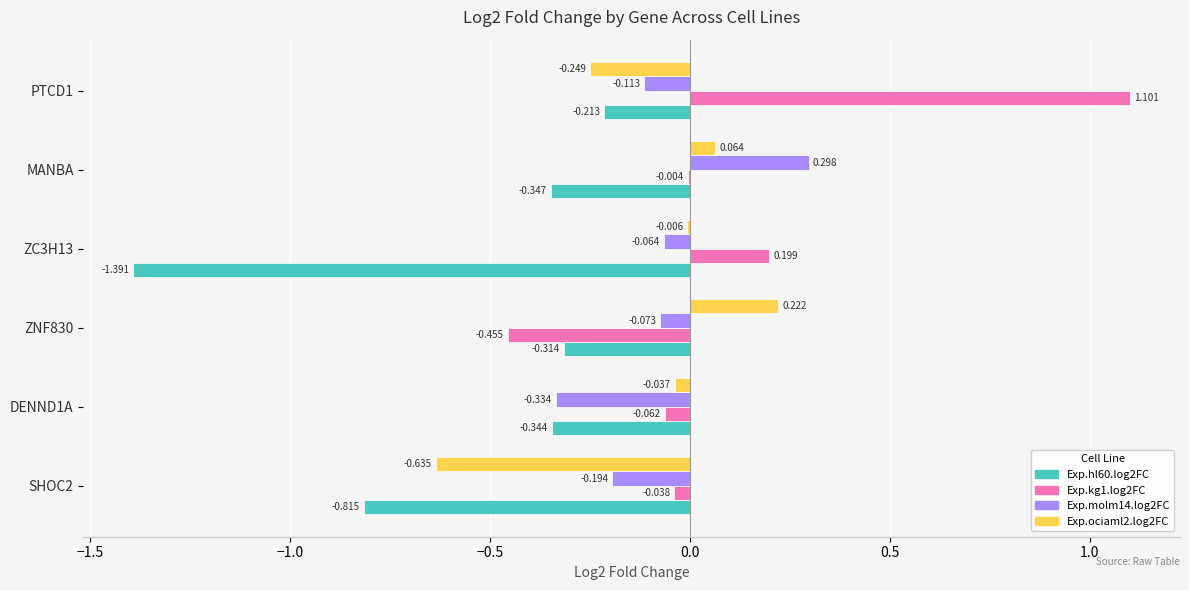

Where is Exp.kg1.log2FC nearest to the value 0?

MANBA